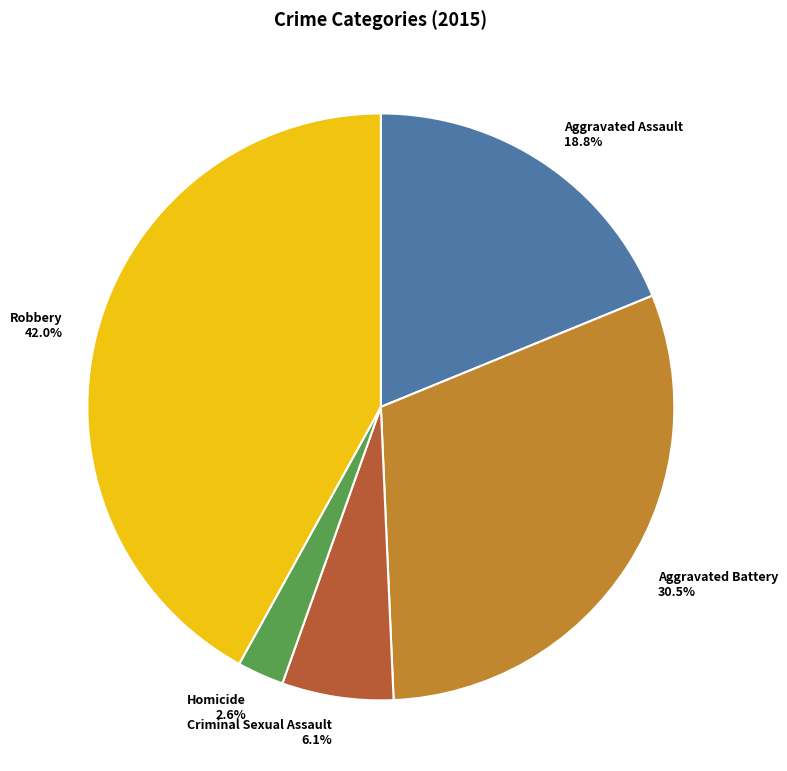

Rank the categories by value from lowest to highest.

Homicide, Criminal Sexual Assault, Aggravated Assault, Aggravated Battery, Robbery